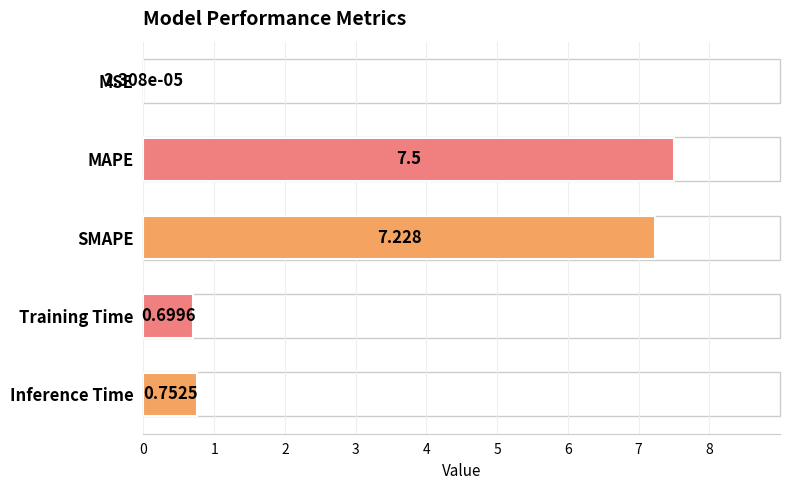

Which has a higher value, Inference Time or Training Time?

Inference Time